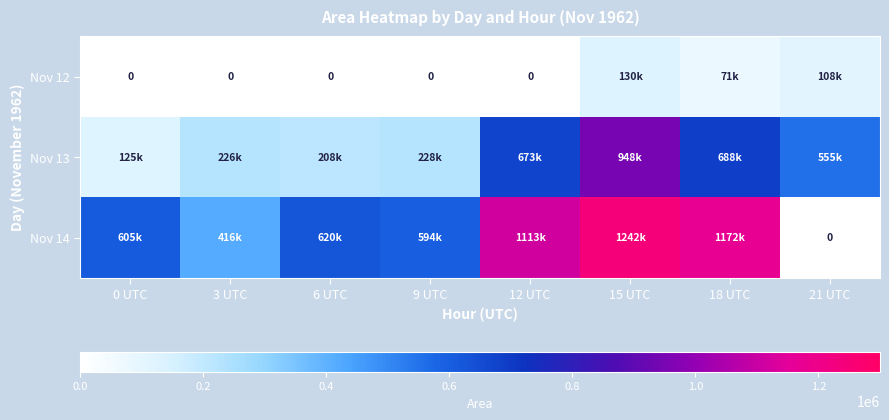

What is the sum of the Nov 12 values at 15 UTC and 18 UTC?

201250